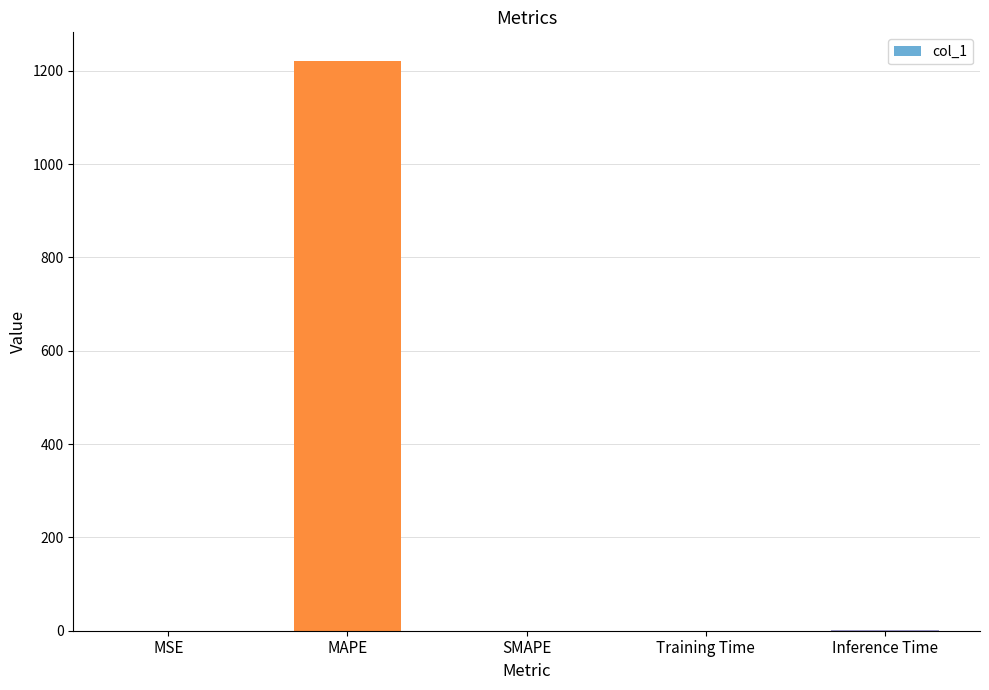

What is the greatest value displayed?

1221.5